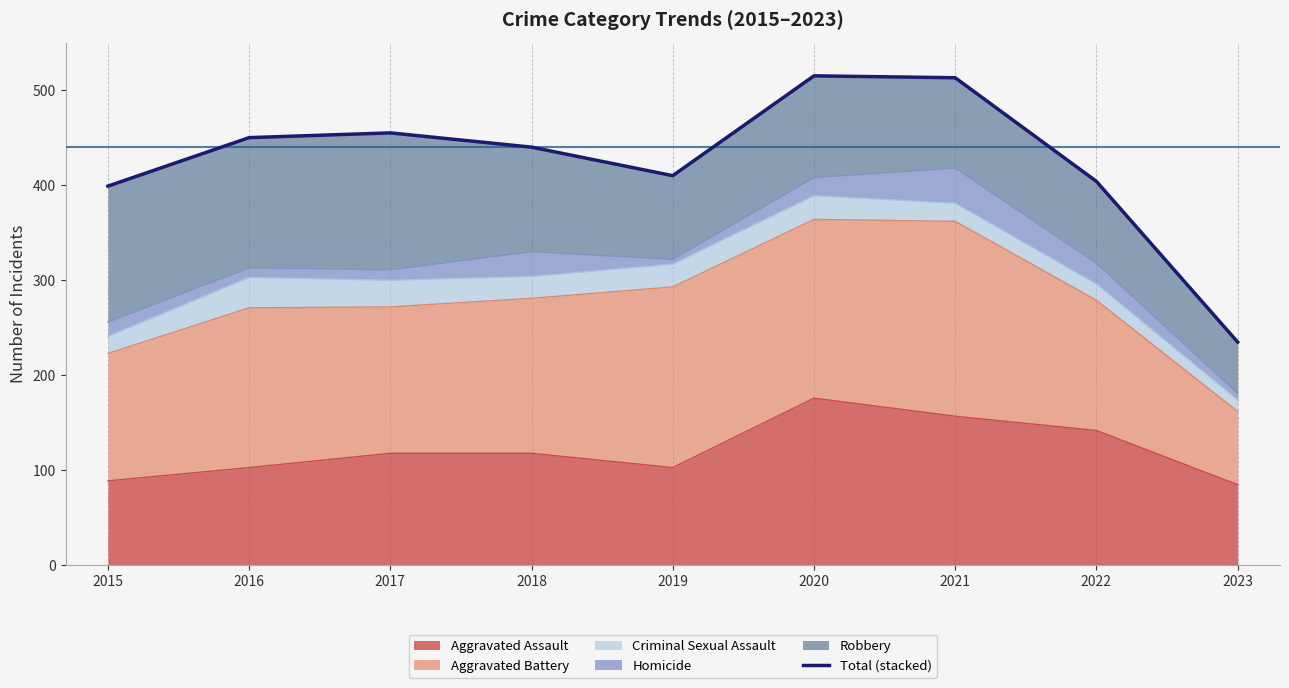

How many lines are shown in the chart?

1